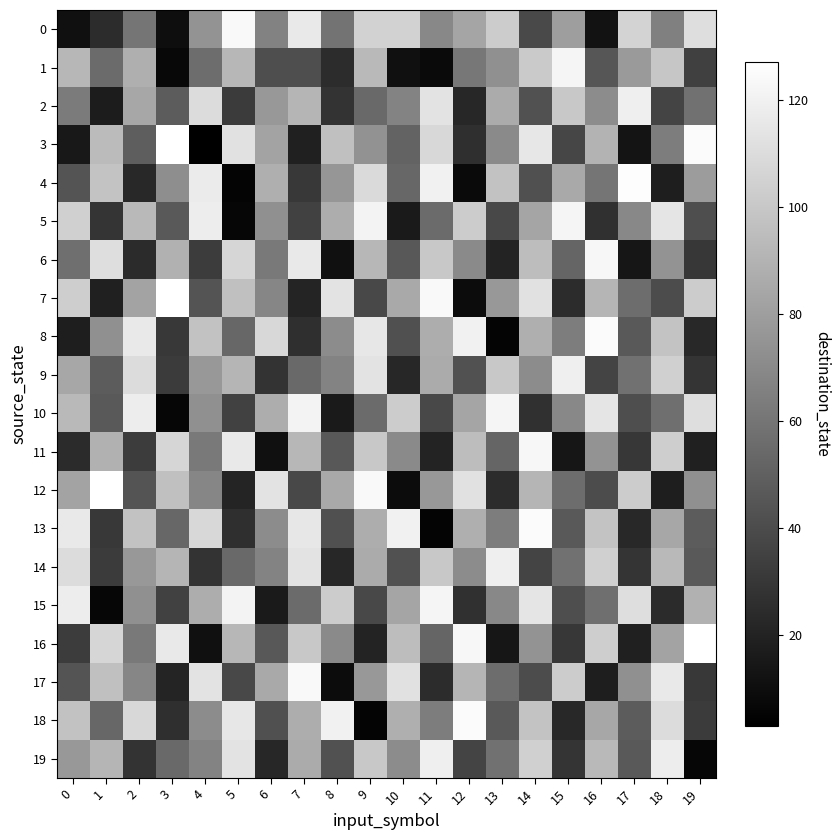

Which series has the widest spread of values?

3